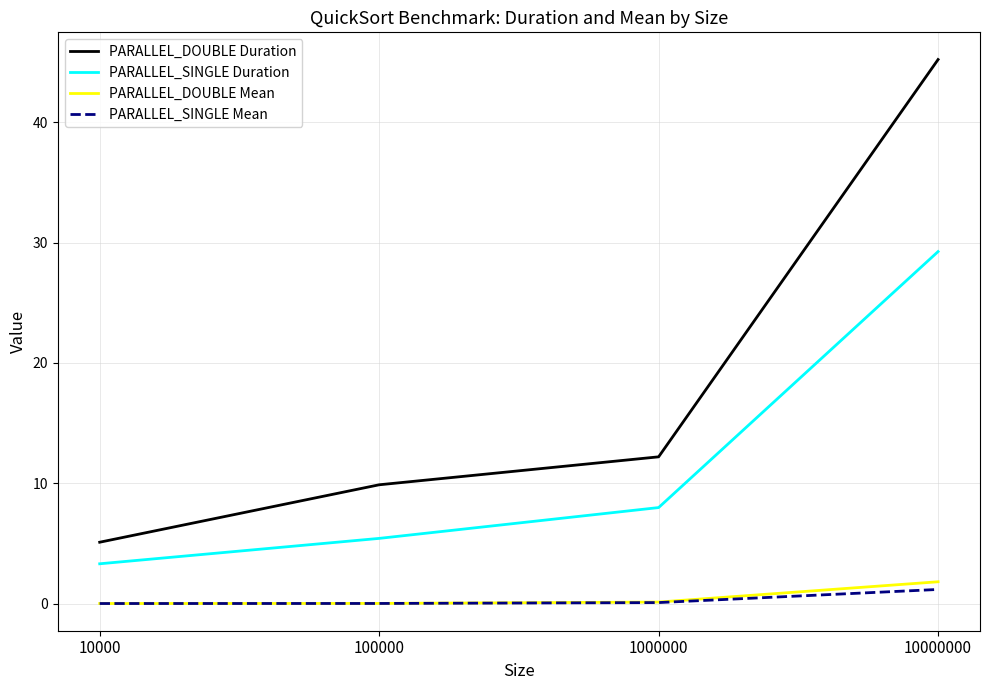

Read the PARALLEL_DOUBLE Duration value at 1000000.

12.2